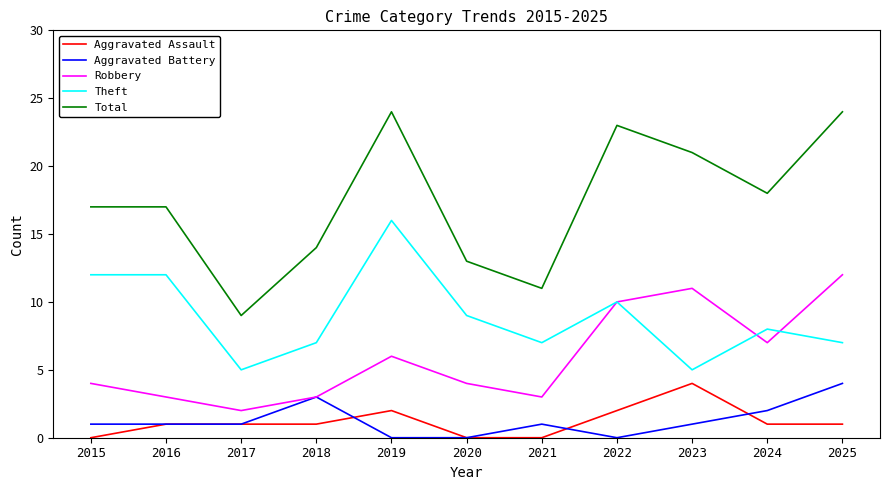

Read the Theft value at 2019, to the nearest 10.

20